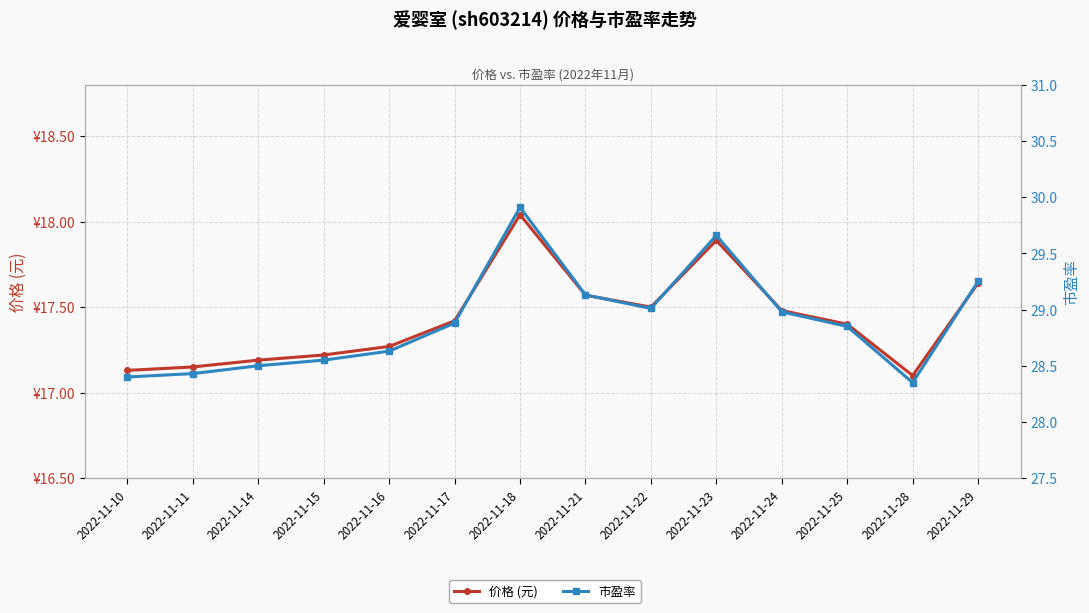

Does the chart display data point markers on the line(s)?

Yes